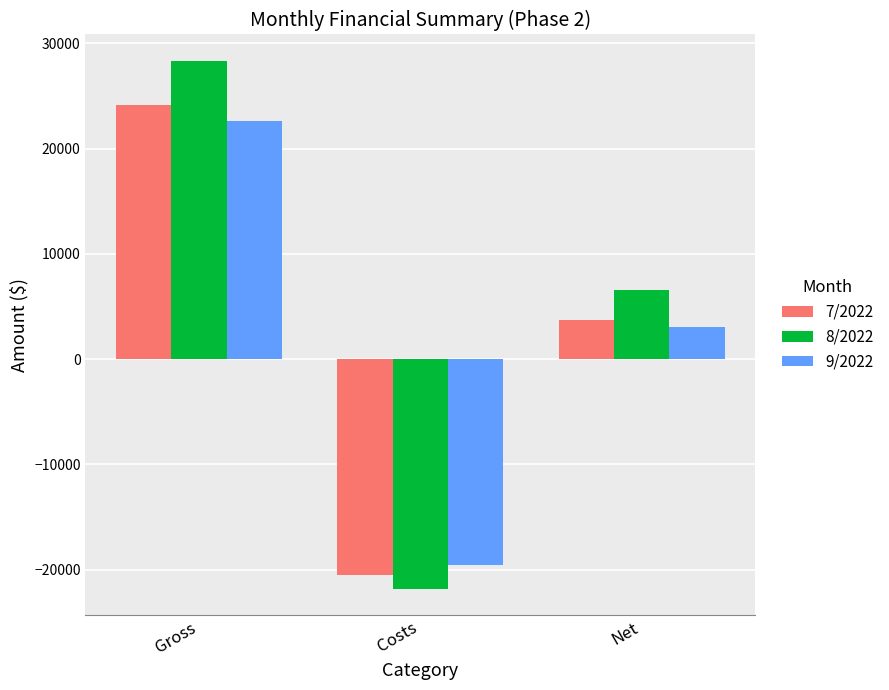

True or false: 9/2022 has a value of 22611.2 at Gross.

True